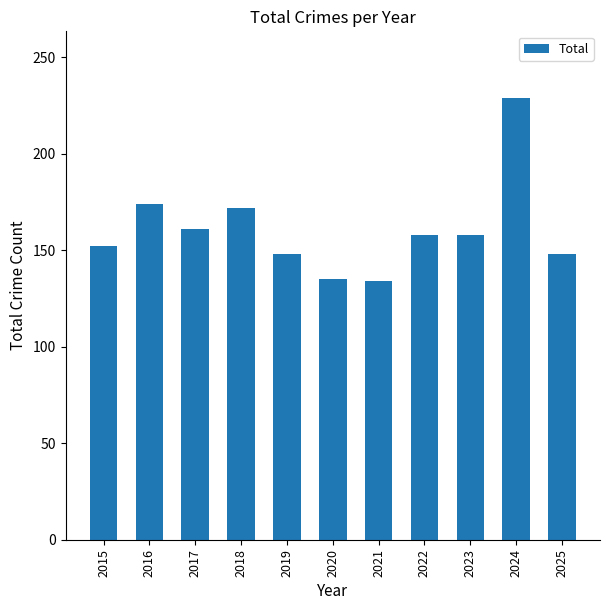

What is the ratio of the value at 2022 to the value at 2020?

1.2